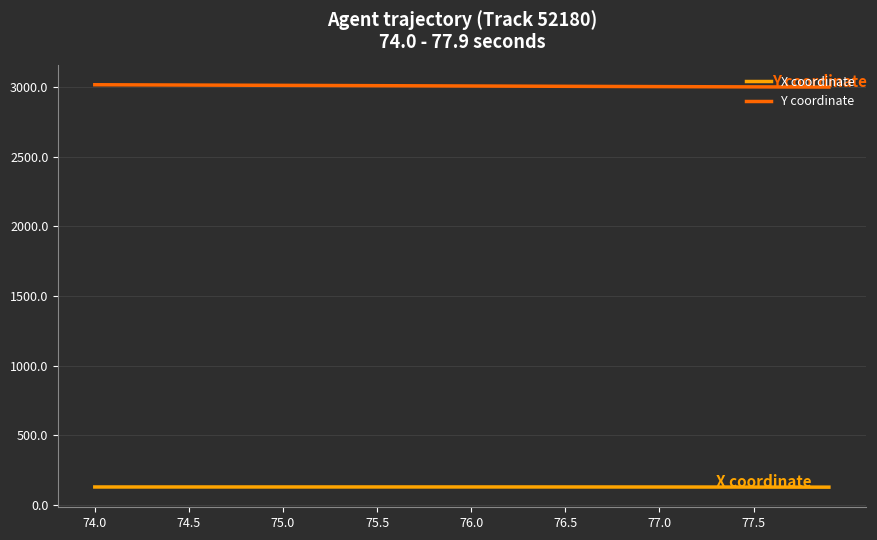

What is the difference between the maximum and minimum values in the Y coordinate series?

16.6